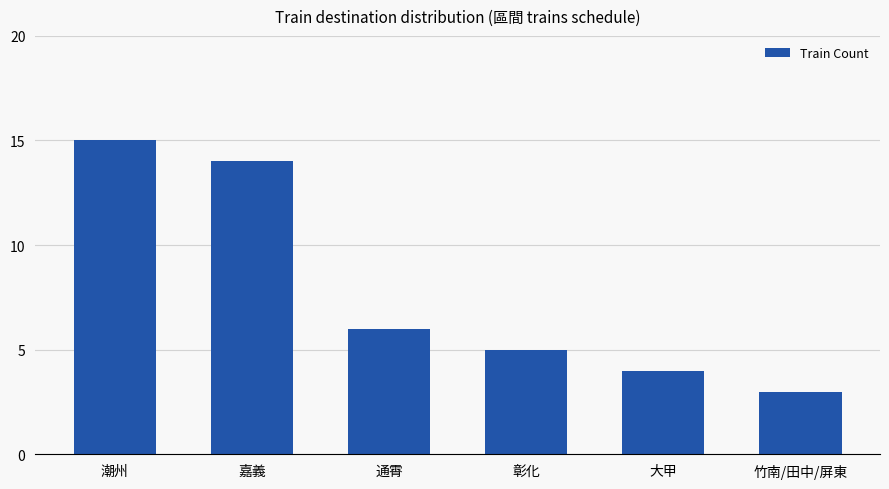

What is the sum of the values at 潮州 and 嘉義?

29